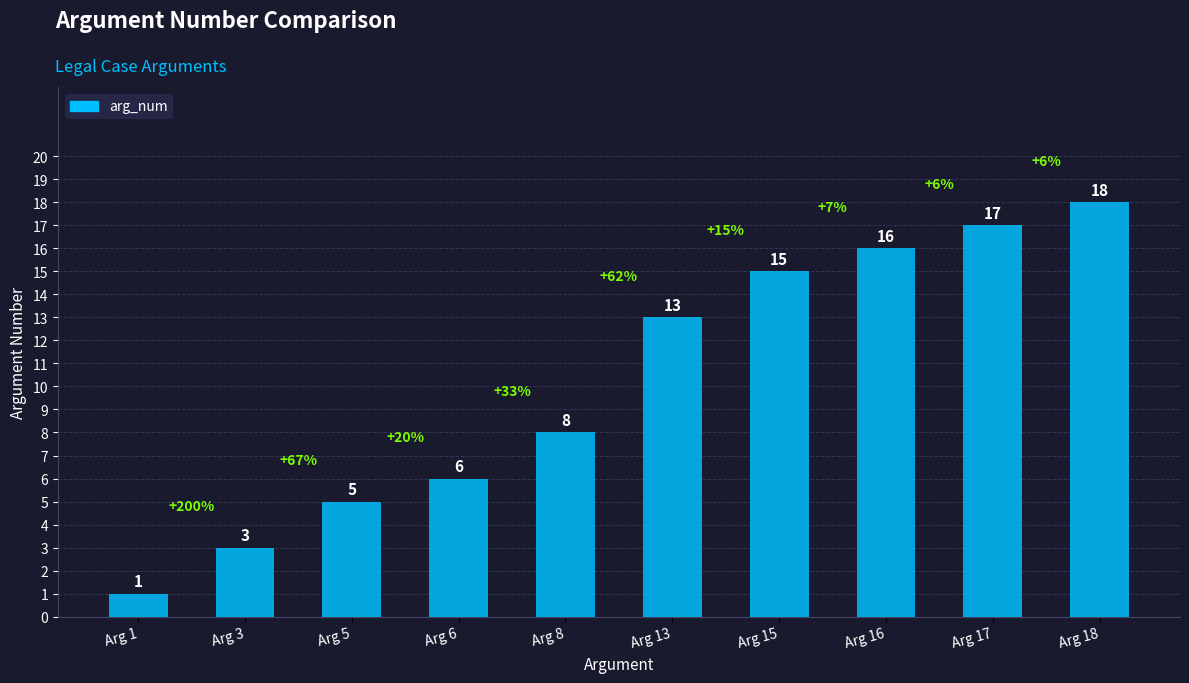

Rank the categories by value from lowest to highest.

Arg 1, Arg 3, Arg 5, Arg 6, Arg 8, Arg 13, Arg 15, Arg 16, Arg 17, Arg 18